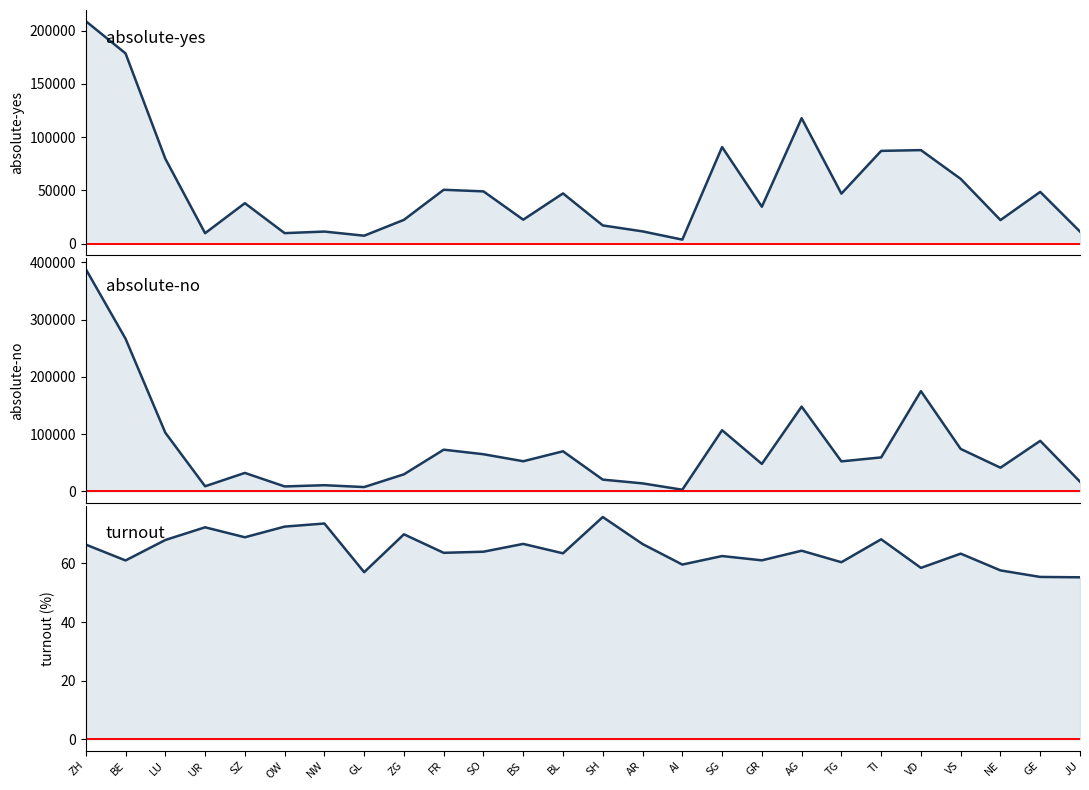

Reading left to right, transcribe all the data shown in this chart.

absolute-yes: 209096.0	178747.0	79766.0	9732.0	37942.0	9789.0	11267.0	7381.0	22289.0	50552.0	49047.0	22439.0	47133.0	17031.0	11453.0	3684.0	90715.0	34623.0	117845.0	46909.0	87117.0	87841.0	60786.0	22070.0	48567.0	11237.0
absolute-no: 388098.0	266553.0	102585.0	9138.0	32430.0	8844.0	10980.0	7764.0	29995.0	72962.0	65021.0	52783.0	70164.0	20740.0	14176.0	3103.0	106942.0	48125.0	148139.0	52578.0	59501.0	175104.0	74258.0	41525.0	88380.0	17088.0
turnout: 66.4	61.0	68.0	72.3	68.9	72.5	73.6	57.0	69.9	63.6	64.0	66.6	63.4	75.8	66.6	59.6	62.5	61.0	64.3	60.4	68.2	58.5	63.3	57.6	55.4	55.3